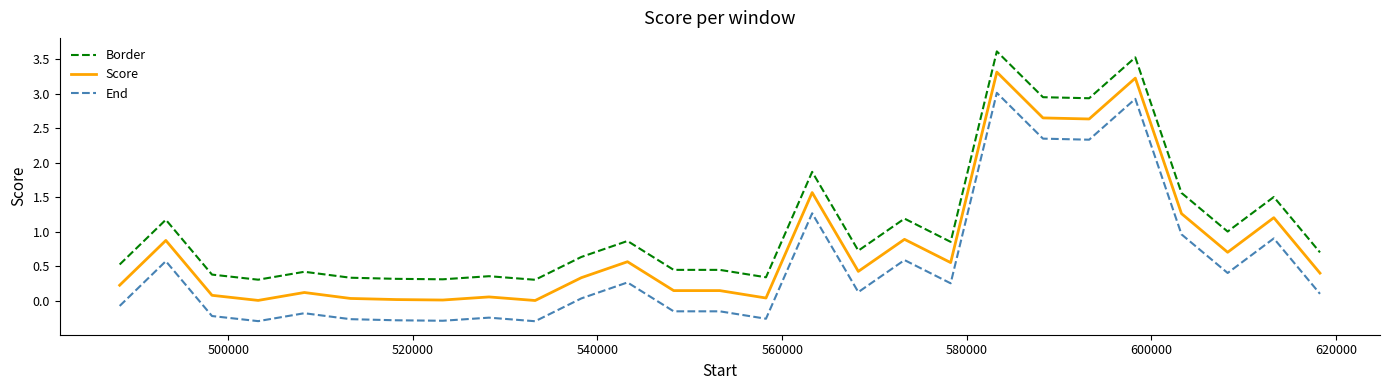

Is this an area chart (filled region under the line)?

No